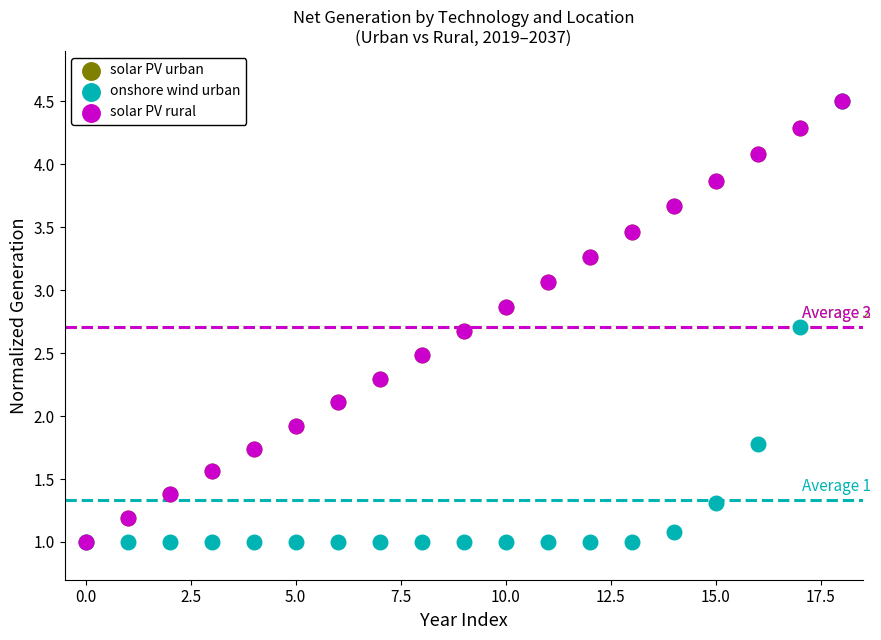

What are all the series names shown in the legend?

solar PV urban, onshore wind urban, solar PV rural